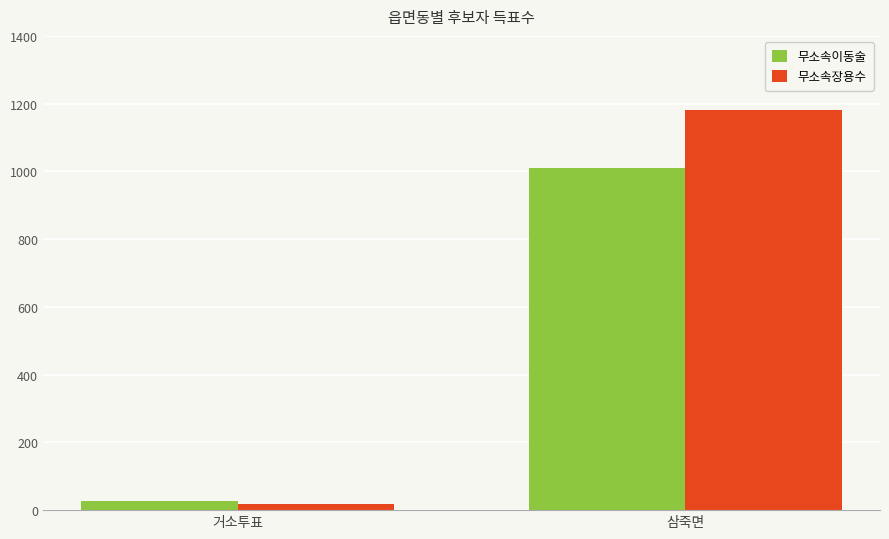

What is the sum of the 무소속이동술 values at 삼죽면 and 거소투표?

1035